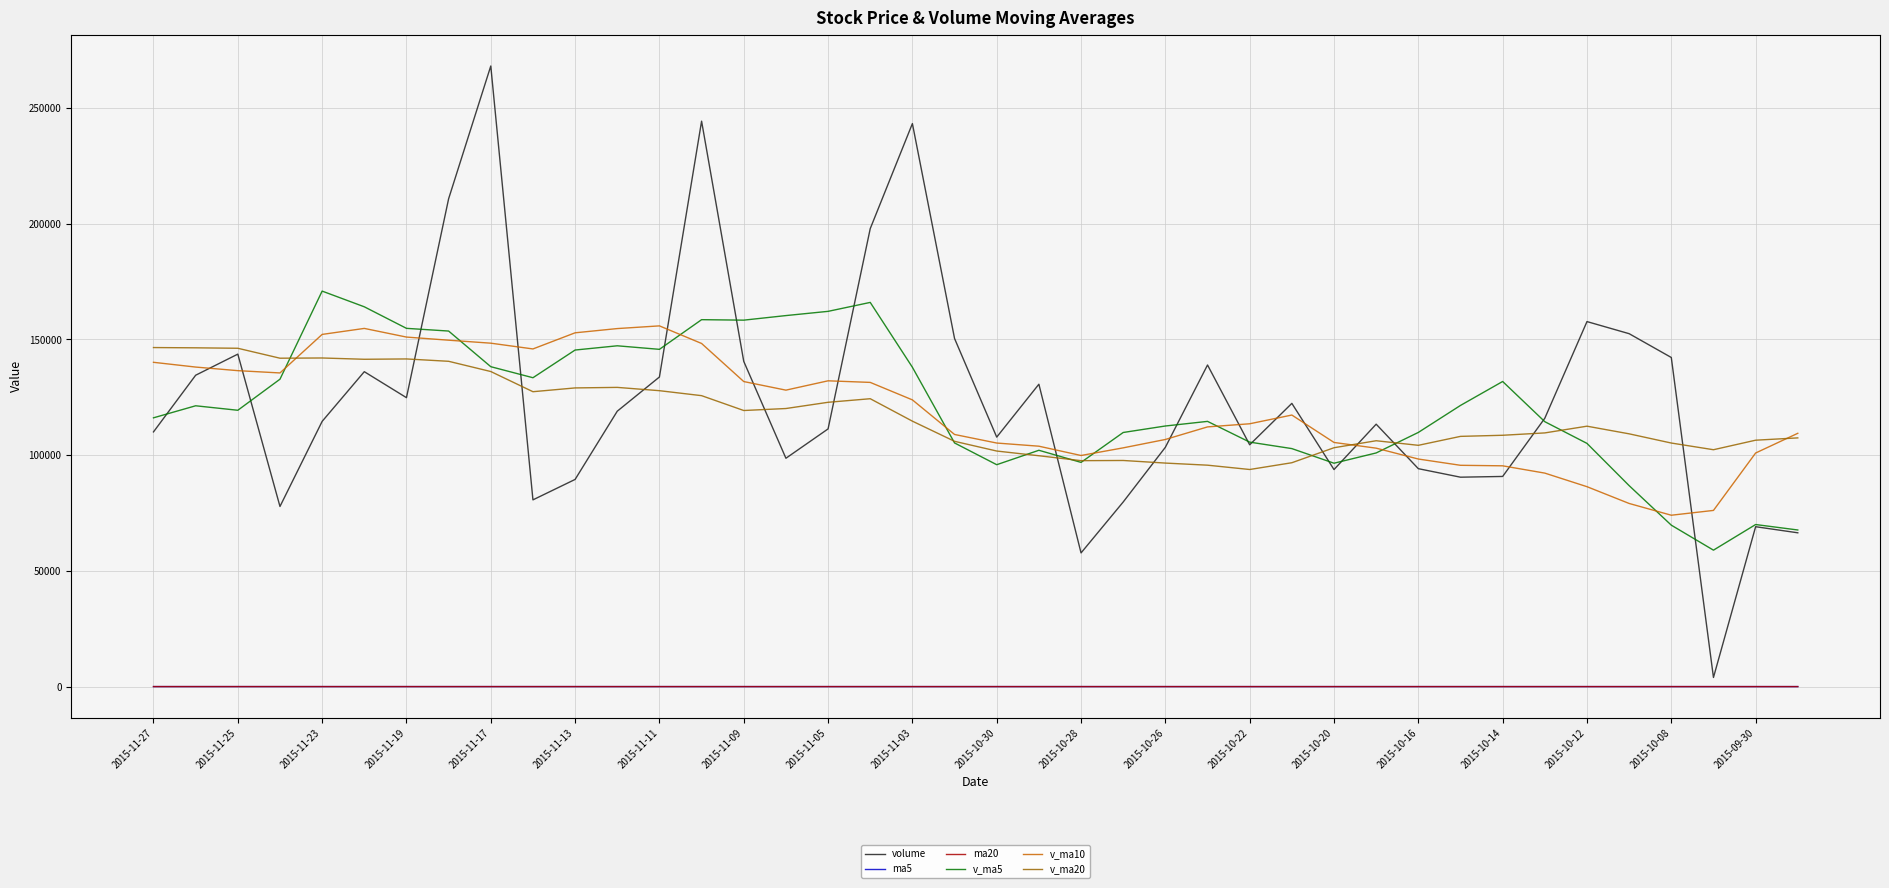

What is the maximum value for ma5?

15.2